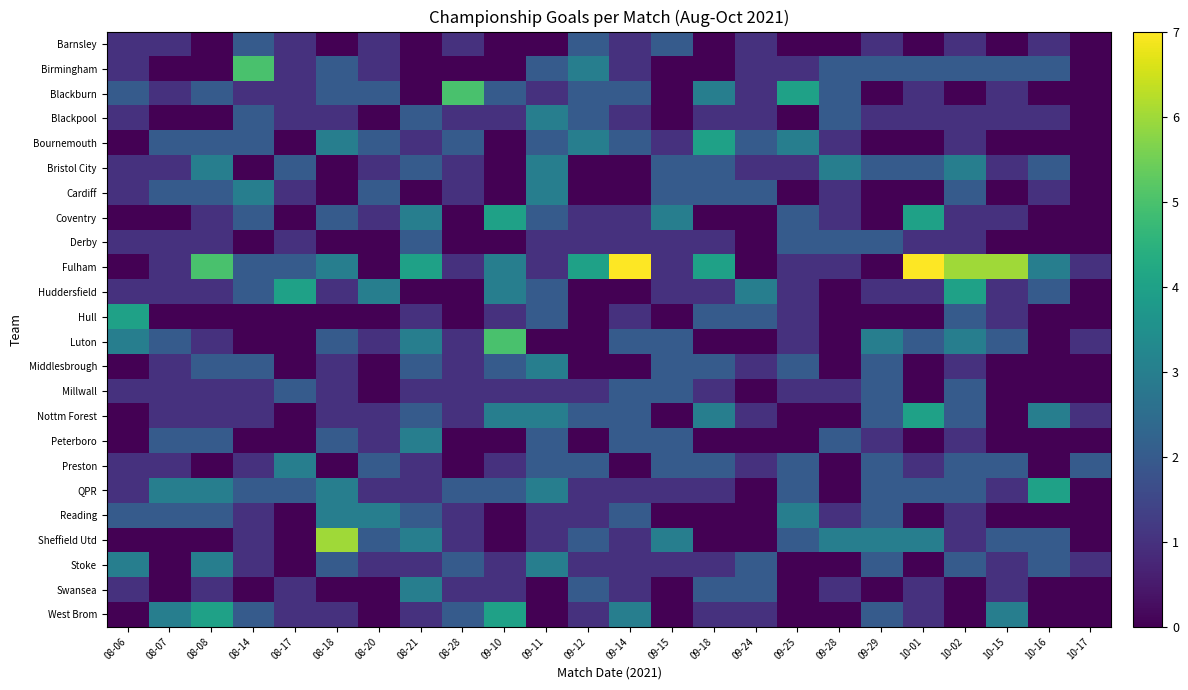

Reading left to right, what are all the values shown in this chart?

Barnsley: 08-06=1	08-07=1	08-08=0	08-14=2	08-17=1	08-18=0	08-20=1	08-21=0	08-28=1	09-10=0	09-11=0	09-12=2	09-14=1	09-15=2	09-18=0	09-24=1	09-25=0	09-28=0	09-29=1	10-01=0	10-02=1	10-15=0	10-16=1	10-17=0
Birmingham: 08-06=1	08-07=0	08-08=0	08-14=5	08-17=1	08-18=2	08-20=1	08-21=0	08-28=0	09-10=0	09-11=2	09-12=3	09-14=1	09-15=0	09-18=0	09-24=1	09-25=1	09-28=2	09-29=2	10-01=2	10-02=2	10-15=2	10-16=2	10-17=0
Blackburn: 08-06=2	08-07=1	08-08=2	08-14=1	08-17=1	08-18=2	08-20=2	08-21=0	08-28=5	09-10=2	09-11=1	09-12=2	09-14=2	09-15=0	09-18=3	09-24=1	09-25=4	09-28=2	09-29=0	10-01=1	10-02=0	10-15=1	10-16=0	10-17=0
Blackpool: 08-06=1	08-07=0	08-08=0	08-14=2	08-17=1	08-18=1	08-20=0	08-21=2	08-28=1	09-10=1	09-11=3	09-12=2	09-14=1	09-15=0	09-18=1	09-24=1	09-25=0	09-28=2	09-29=1	10-01=1	10-02=1	10-15=1	10-16=1	10-17=0
Bournemouth: 08-06=0	08-07=2	08-08=2	08-14=2	08-17=0	08-18=3	08-20=2	08-21=1	08-28=2	09-10=0	09-11=2	09-12=3	09-14=2	09-15=1	09-18=4	09-24=2	09-25=3	09-28=1	09-29=0	10-01=0	10-02=1	10-15=0	10-16=0	10-17=0
Bristol City: 08-06=1	08-07=1	08-08=3	08-14=0	08-17=2	08-18=0	08-20=1	08-21=2	08-28=1	09-10=0	09-11=3	09-12=0	09-14=0	09-15=2	09-18=2	09-24=1	09-25=1	09-28=3	09-29=2	10-01=2	10-02=3	10-15=1	10-16=2	10-17=0
Cardiff: 08-06=1	08-07=2	08-08=2	08-14=3	08-17=1	08-18=0	08-20=2	08-21=0	08-28=1	09-10=0	09-11=3	09-12=0	09-14=0	09-15=2	09-18=2	09-24=2	09-25=0	09-28=1	09-29=0	10-01=0	10-02=2	10-15=0	10-16=1	10-17=0
Coventry: 08-06=0	08-07=0	08-08=1	08-14=2	08-17=0	08-18=2	08-20=1	08-21=3	08-28=0	09-10=4	09-11=2	09-12=1	09-14=1	09-15=3	09-18=0	09-24=0	09-25=2	09-28=1	09-29=0	10-01=4	10-02=1	10-15=1	10-16=0	10-17=0
Derby: 08-06=1	08-07=1	08-08=1	08-14=0	08-17=1	08-18=0	08-20=0	08-21=2	08-28=0	09-10=0	09-11=1	09-12=1	09-14=1	09-15=1	09-18=1	09-24=0	09-25=2	09-28=2	09-29=2	10-01=1	10-02=1	10-15=0	10-16=0	10-17=0
Fulham: 08-06=0	08-07=1	08-08=5	08-14=2	08-17=2	08-18=3	08-20=0	08-21=4	08-28=1	09-10=3	09-11=1	09-12=4	09-14=7	09-15=1	09-18=4	09-24=0	09-25=1	09-28=1	09-29=0	10-01=7	10-02=6	10-15=6	10-16=3	10-17=1
Huddersfield: 08-06=1	08-07=1	08-08=1	08-14=2	08-17=4	08-18=1	08-20=3	08-21=0	08-28=0	09-10=3	09-11=2	09-12=0	09-14=0	09-15=1	09-18=1	09-24=3	09-25=1	09-28=0	09-29=1	10-01=1	10-02=4	10-15=1	10-16=2	10-17=0
Hull: 08-06=4	08-07=0	08-08=0	08-14=0	08-17=0	08-18=0	08-20=0	08-21=1	08-28=0	09-10=1	09-11=2	09-12=0	09-14=1	09-15=0	09-18=2	09-24=2	09-25=1	09-28=0	09-29=0	10-01=0	10-02=2	10-15=1	10-16=0	10-17=0
Luton: 08-06=3	08-07=2	08-08=1	08-14=0	08-17=0	08-18=2	08-20=1	08-21=3	08-28=1	09-10=5	09-11=0	09-12=0	09-14=2	09-15=2	09-18=0	09-24=0	09-25=1	09-28=0	09-29=3	10-01=2	10-02=3	10-15=2	10-16=0	10-17=1
Middlesbrough: 08-06=0	08-07=1	08-08=2	08-14=2	08-17=0	08-18=1	08-20=0	08-21=2	08-28=1	09-10=2	09-11=3	09-12=0	09-14=0	09-15=2	09-18=2	09-24=1	09-25=2	09-28=0	09-29=2	10-01=0	10-02=1	10-15=0	10-16=0	10-17=0
Millwall: 08-06=1	08-07=1	08-08=1	08-14=1	08-17=2	08-18=1	08-20=0	08-21=1	08-28=1	09-10=1	09-11=1	09-12=1	09-14=2	09-15=2	09-18=1	09-24=0	09-25=1	09-28=1	09-29=2	10-01=0	10-02=2	10-15=0	10-16=0	10-17=0
Nottm Forest: 08-06=0	08-07=1	08-08=1	08-14=1	08-17=0	08-18=1	08-20=1	08-21=2	08-28=1	09-10=3	09-11=3	09-12=2	09-14=2	09-15=0	09-18=3	09-24=1	09-25=0	09-28=0	09-29=2	10-01=4	10-02=2	10-15=0	10-16=3	10-17=1
Peterboro: 08-06=0	08-07=2	08-08=2	08-14=0	08-17=0	08-18=2	08-20=1	08-21=3	08-28=0	09-10=0	09-11=2	09-12=0	09-14=2	09-15=2	09-18=0	09-24=0	09-25=0	09-28=2	09-29=1	10-01=0	10-02=1	10-15=0	10-16=0	10-17=0
Preston: 08-06=1	08-07=1	08-08=0	08-14=1	08-17=3	08-18=0	08-20=2	08-21=1	08-28=0	09-10=1	09-11=2	09-12=2	09-14=0	09-15=2	09-18=2	09-24=1	09-25=2	09-28=0	09-29=2	10-01=1	10-02=2	10-15=2	10-16=0	10-17=2
QPR: 08-06=1	08-07=3	08-08=3	08-14=2	08-17=2	08-18=3	08-20=1	08-21=1	08-28=2	09-10=2	09-11=3	09-12=1	09-14=1	09-15=1	09-18=1	09-24=0	09-25=2	09-28=0	09-29=2	10-01=2	10-02=2	10-15=1	10-16=4	10-17=0
Reading: 08-06=2	08-07=2	08-08=2	08-14=1	08-17=0	08-18=3	08-20=3	08-21=2	08-28=1	09-10=0	09-11=1	09-12=1	09-14=2	09-15=0	09-18=0	09-24=0	09-25=3	09-28=1	09-29=2	10-01=0	10-02=1	10-15=0	10-16=0	10-17=0
Sheffield Utd: 08-06=0	08-07=0	08-08=0	08-14=1	08-17=0	08-18=6	08-20=2	08-21=3	08-28=1	09-10=0	09-11=1	09-12=2	09-14=1	09-15=3	09-18=0	09-24=0	09-25=2	09-28=3	09-29=3	10-01=3	10-02=1	10-15=2	10-16=2	10-17=0
Stoke: 08-06=3	08-07=0	08-08=3	08-14=1	08-17=0	08-18=2	08-20=1	08-21=1	08-28=2	09-10=1	09-11=3	09-12=1	09-14=1	09-15=1	09-18=1	09-24=2	09-25=0	09-28=0	09-29=2	10-01=0	10-02=2	10-15=1	10-16=2	10-17=1
Swansea: 08-06=1	08-07=0	08-08=1	08-14=0	08-17=1	08-18=0	08-20=0	08-21=3	08-28=1	09-10=1	09-11=0	09-12=2	09-14=1	09-15=0	09-18=2	09-24=2	09-25=0	09-28=1	09-29=0	10-01=1	10-02=0	10-15=1	10-16=0	10-17=0
West Brom: 08-06=0	08-07=3	08-08=4	08-14=2	08-17=1	08-18=1	08-20=0	08-21=1	08-28=2	09-10=4	09-11=0	09-12=1	09-14=3	09-15=0	09-18=1	09-24=1	09-25=0	09-28=0	09-29=2	10-01=1	10-02=0	10-15=3	10-16=0	10-17=0